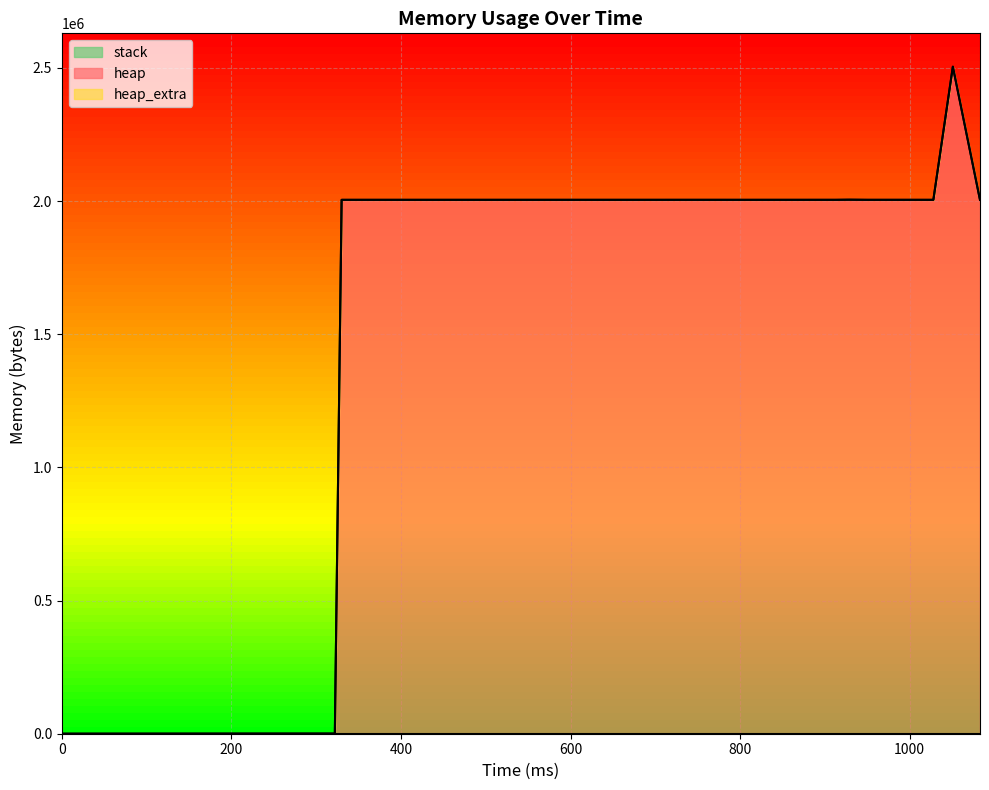

Between 767 and 929, which series saw the biggest shift?

heap